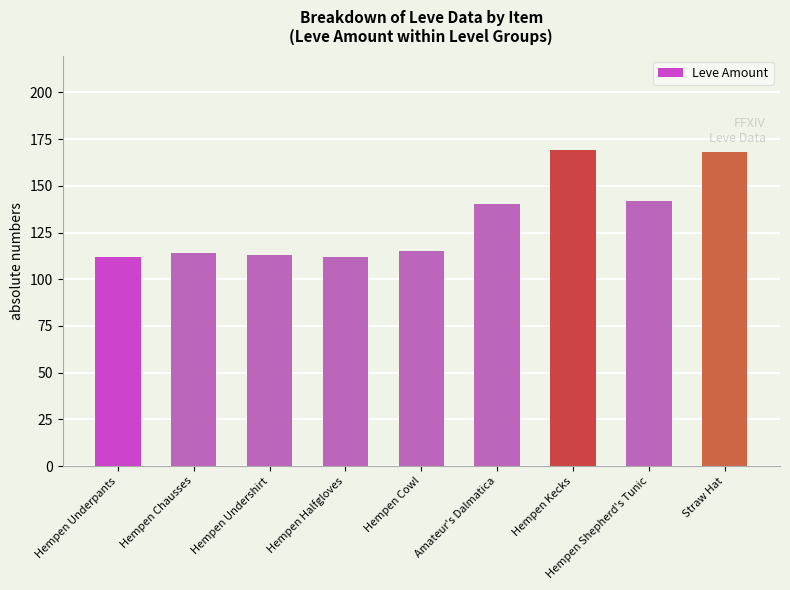

Approximately how many times larger is the value at Hempen Kecks compared to Hempen Shepherd's Tunic?

1.2